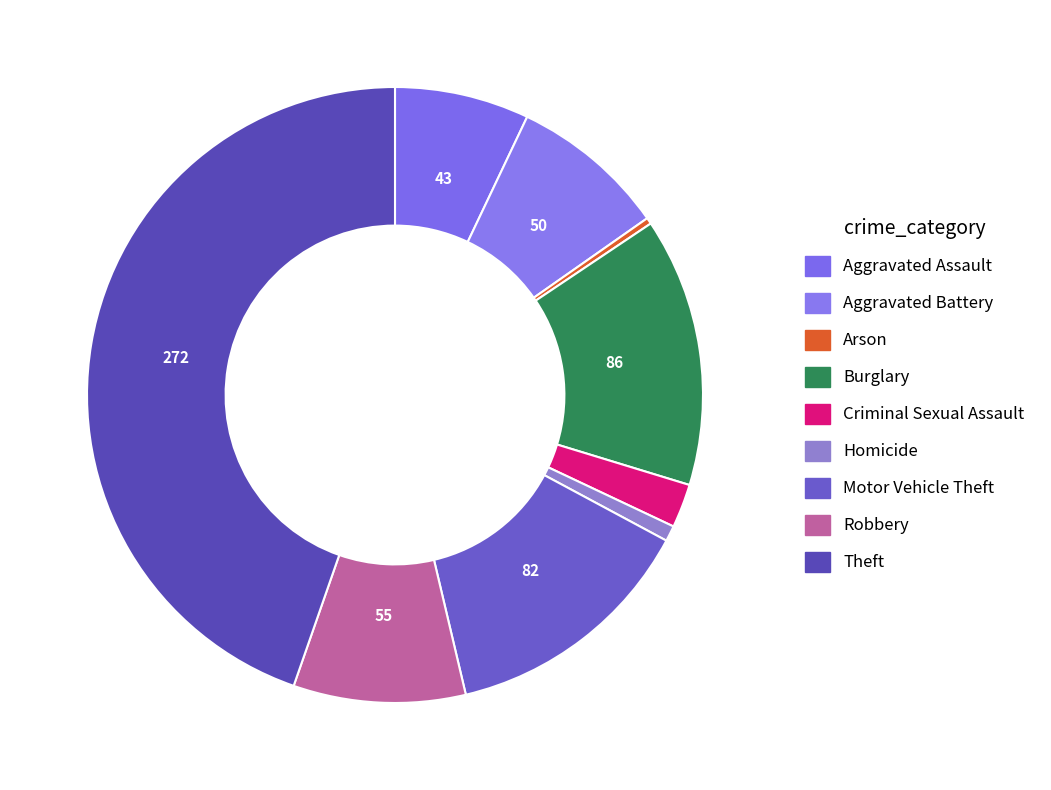

The Burglary slice represents 14% of the pie. True or false?

True